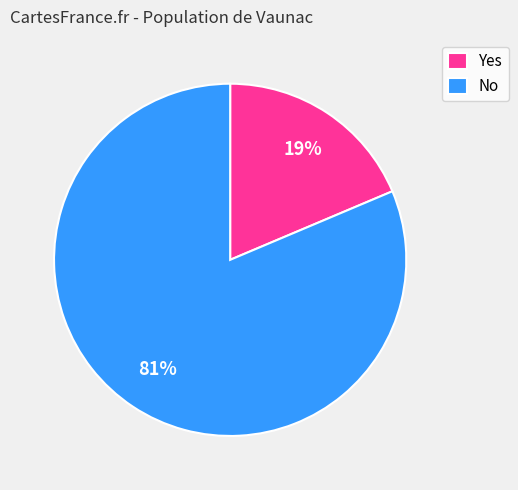

To the nearest percent, what percentage of the pie is Yes?

19%